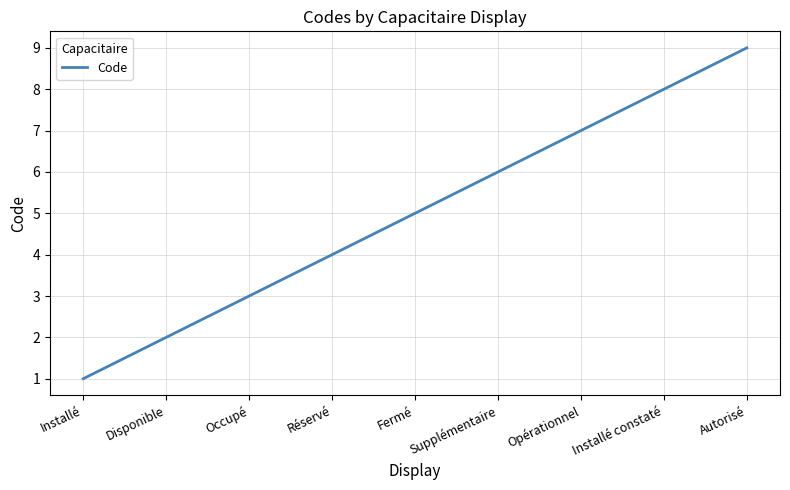

Rank the categories by value from lowest to highest.

Installé, Disponible, Occupé, Réservé, Fermé, Supplémentaire, Opérationnel, Installé constaté, Autorisé